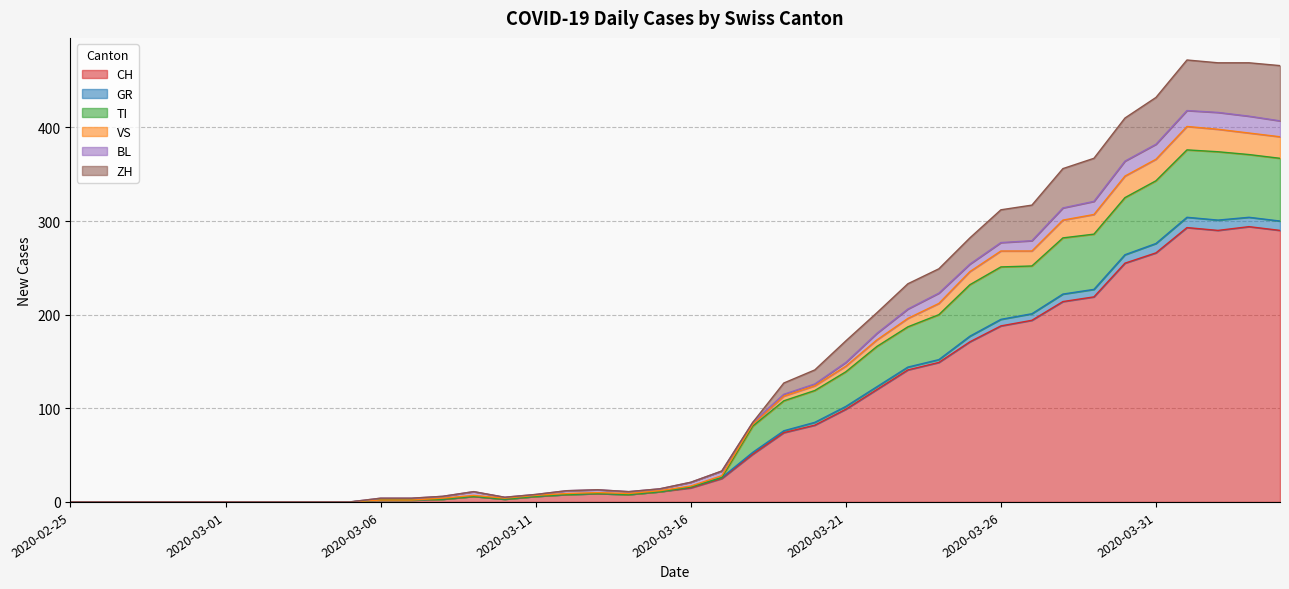

What is the sum of all CH values?

3488